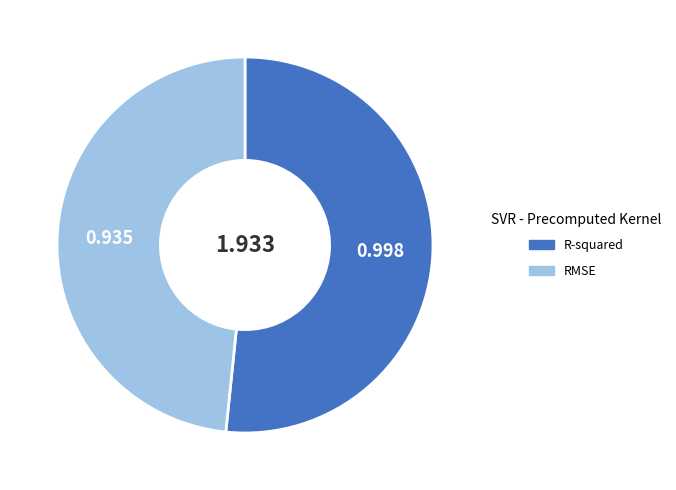

Combined, do RMSE and R-squared account for over 50%?

Yes